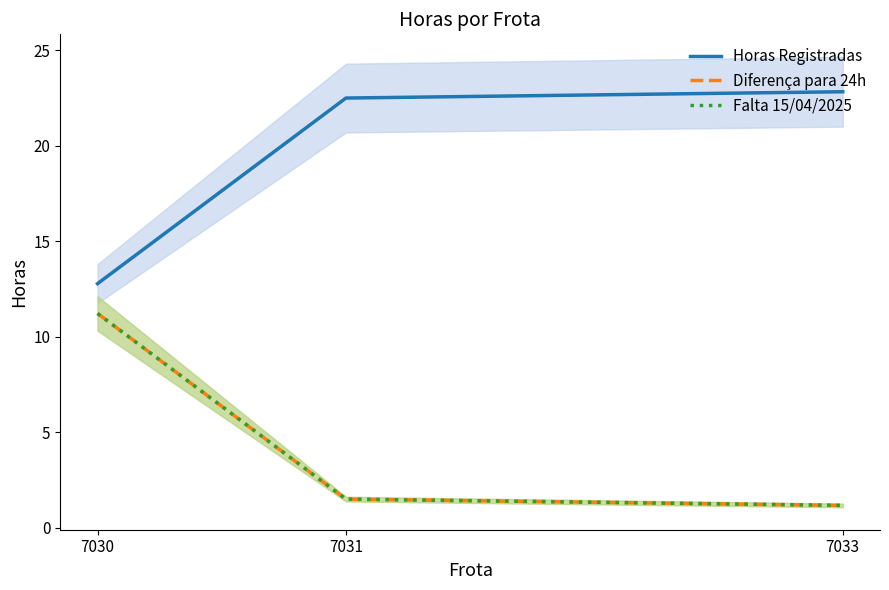

Does the chart display data point markers on the line(s)?

No